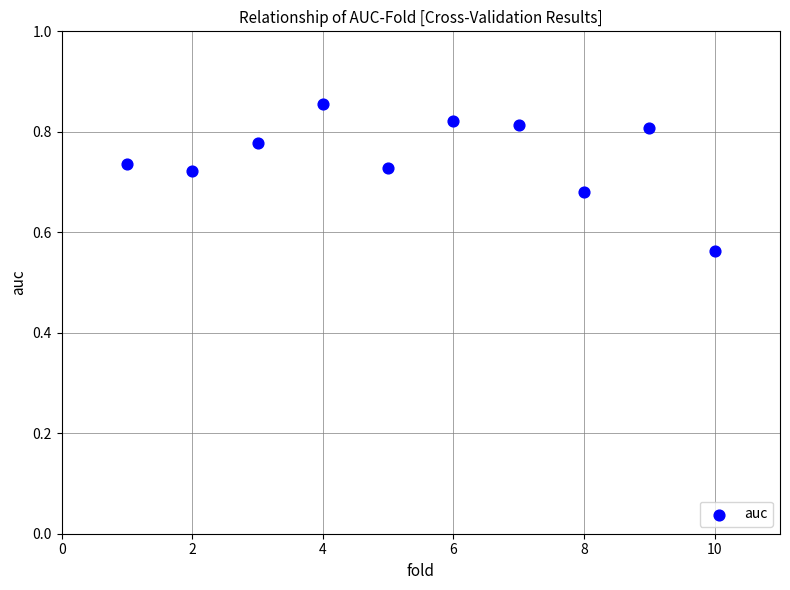

What is the average X value?

5.5